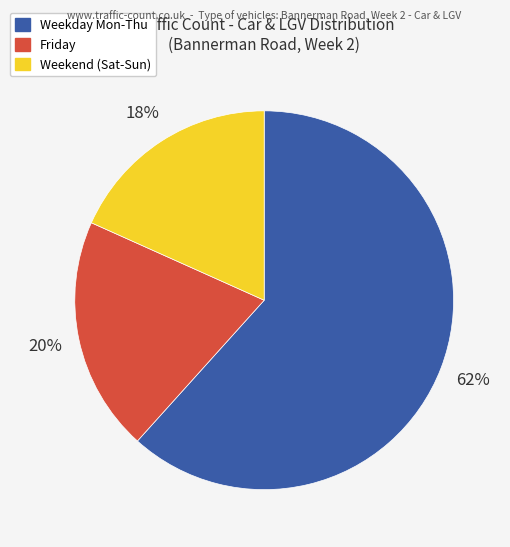

Is there a majority slice in this chart?

Yes